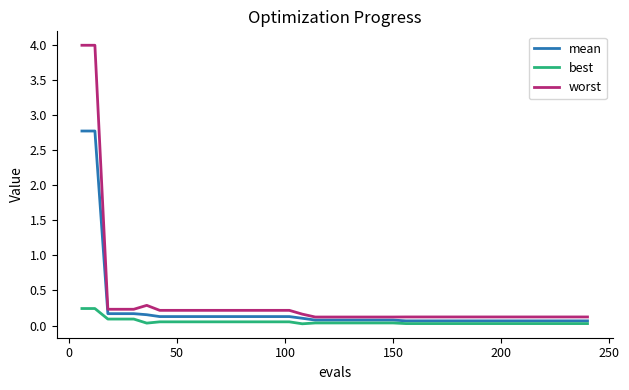

List the series in order of their peak value, highest first.

worst, mean, best